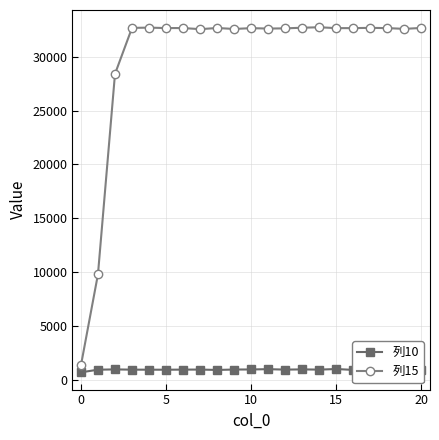

Which series has the largest total across all categories?

列15